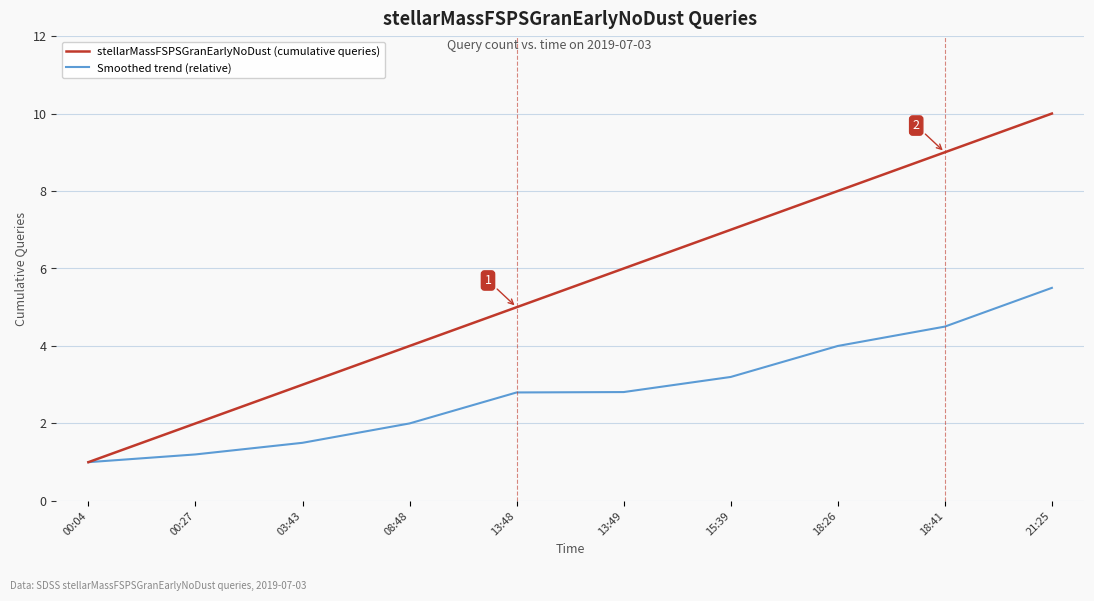

Which category has the lowest value across all series?

00:04